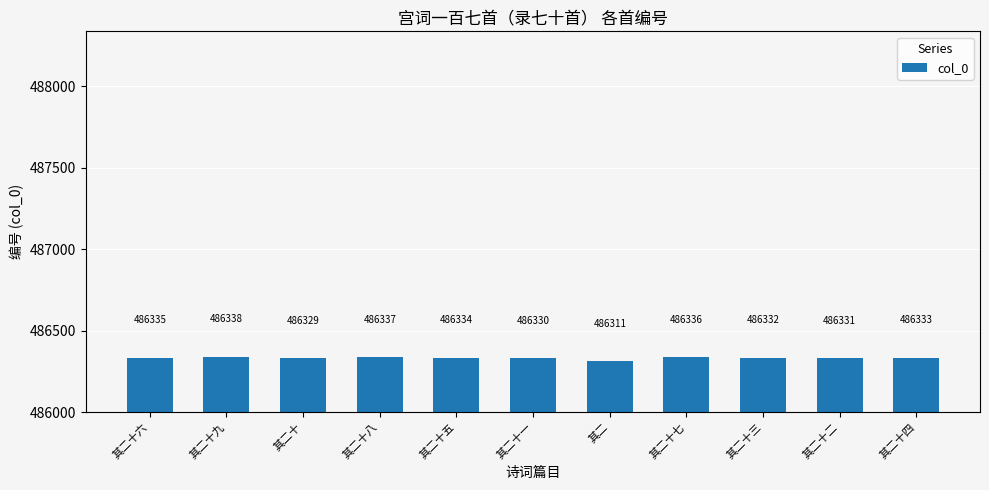

True or false: the data shows 486338 at 其二十九.

True